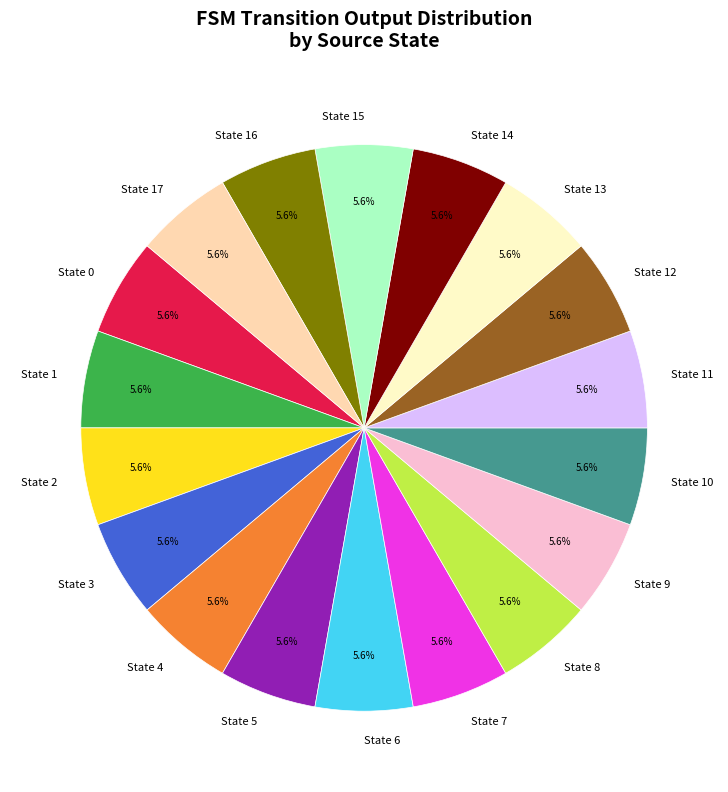

Approximately how many times larger is the value at State 6 compared to State 1?

1.0